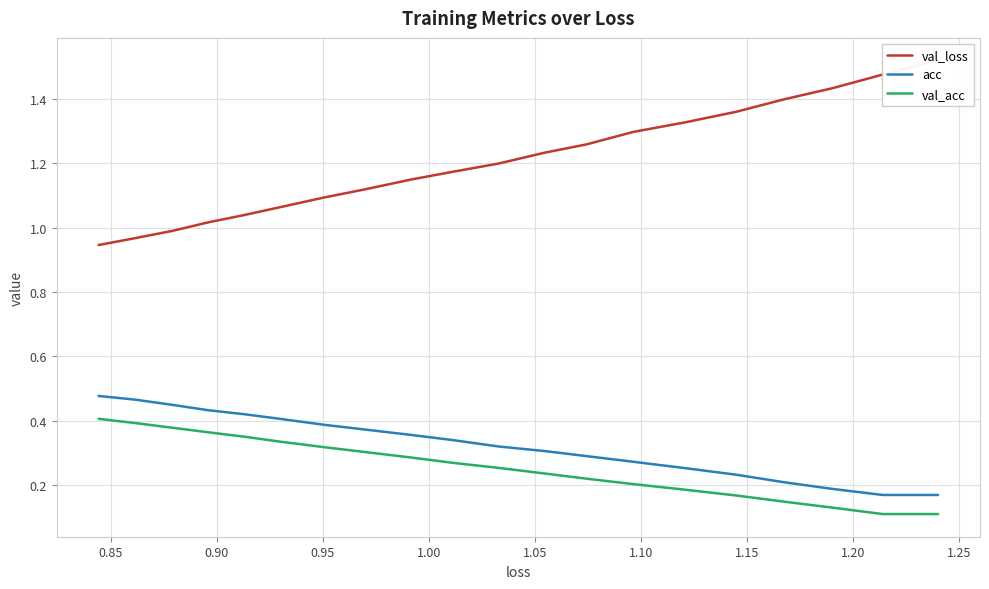

How many series are shown in this chart?

3